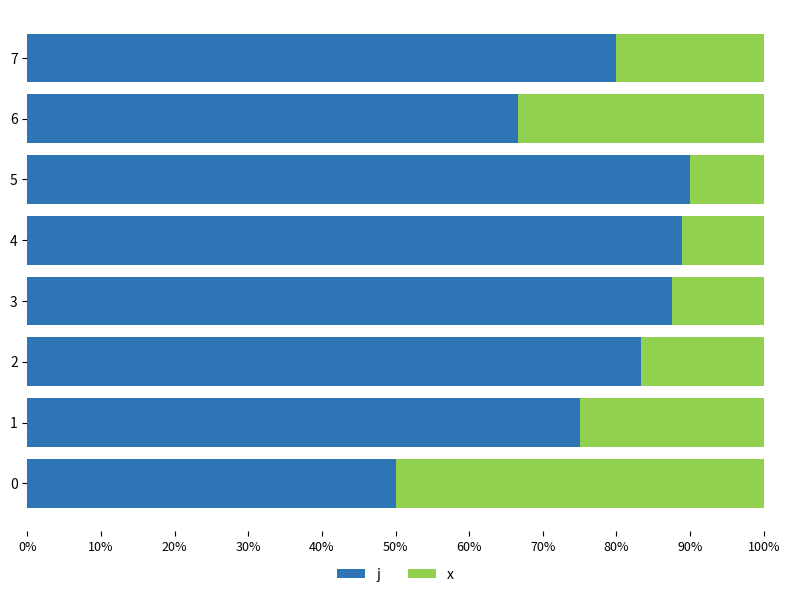

What are all the series names shown in the legend?

j, x